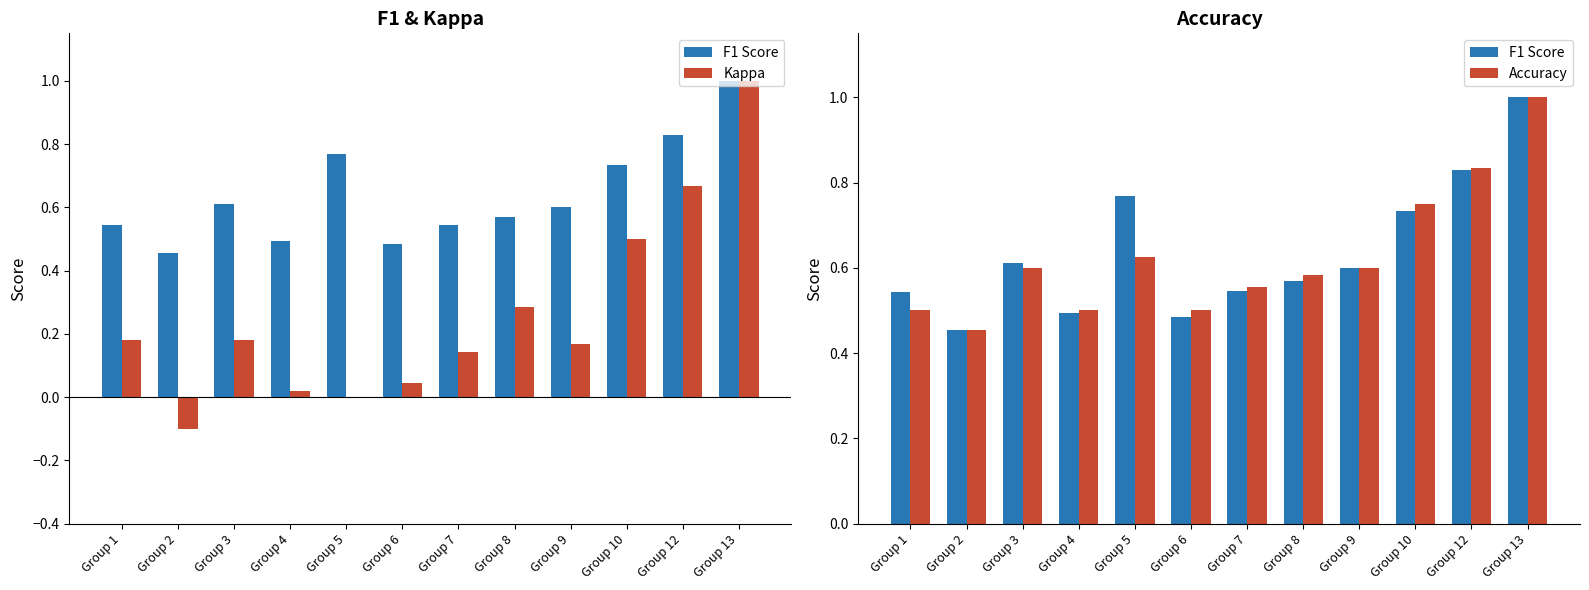

Is it true that Accuracy equals 0.6 at Group 7?

True